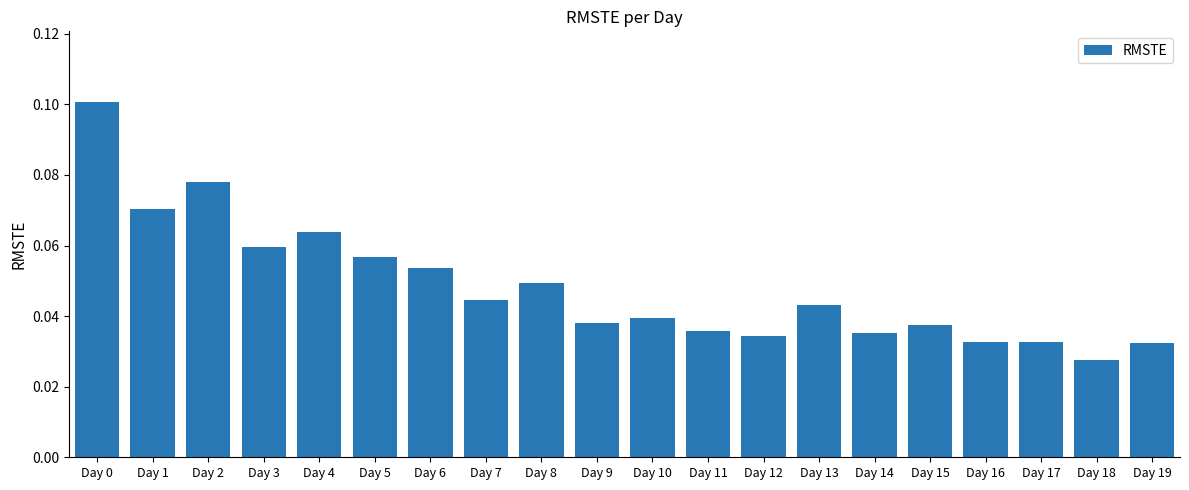

Which label corresponds to the smallest value in the chart?

Day 18